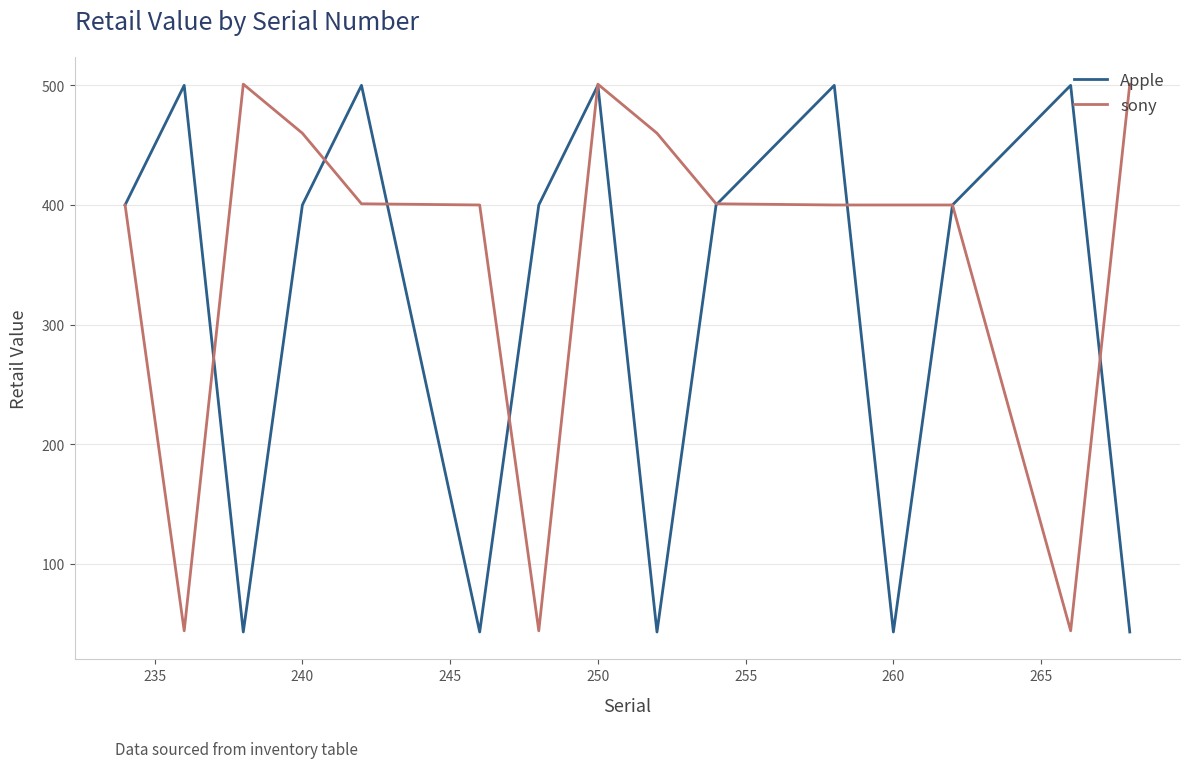

At how many categories does at least one series exceed 179?

15